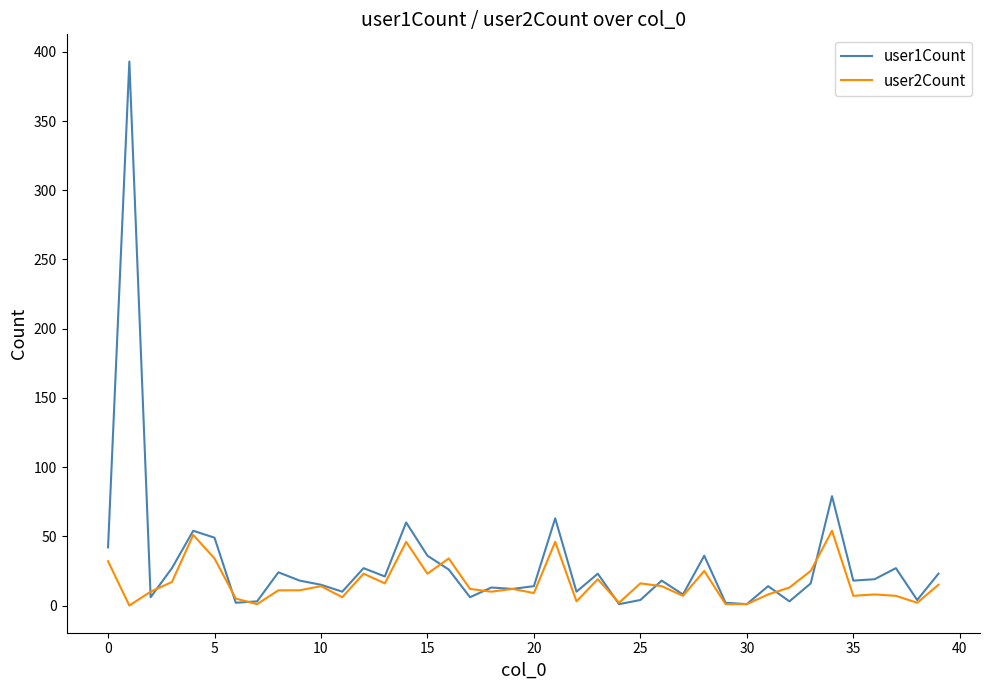

True or false: user1Count and user2Count intersect in this chart.

True